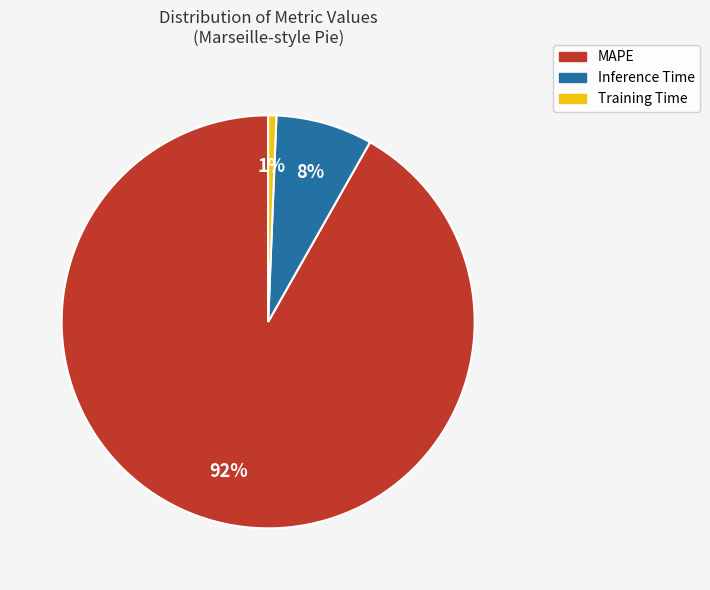

True or false: Inference Time accounts for 1% of the total.

False